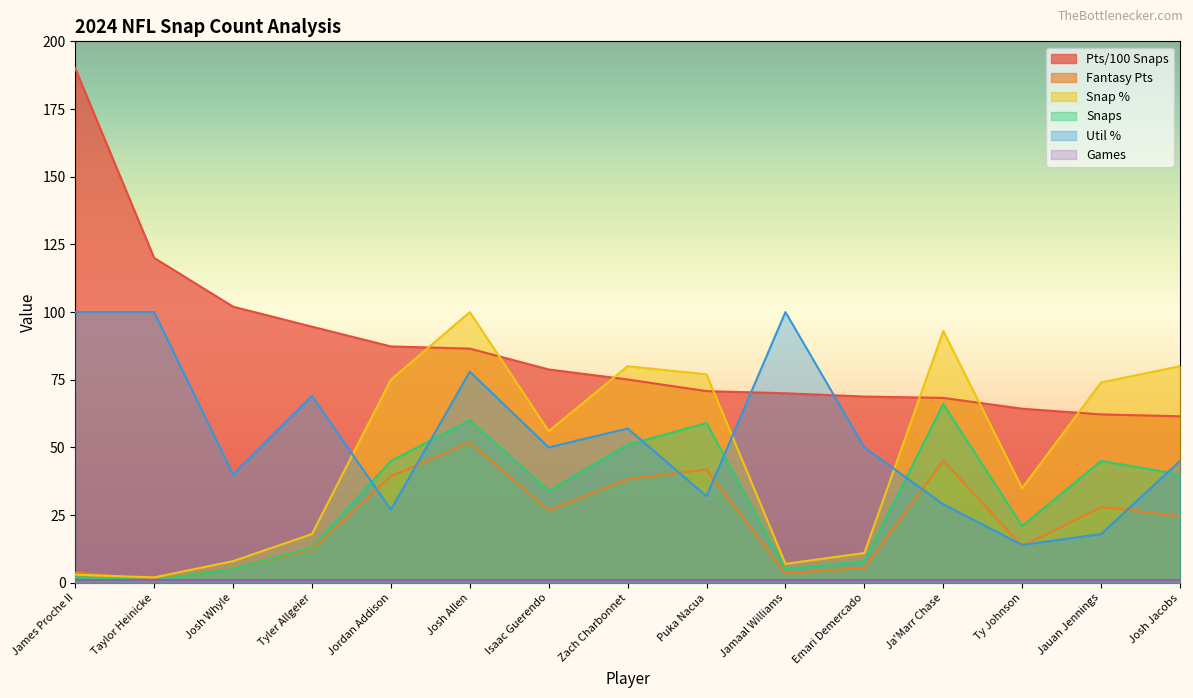

At which label does Util % reach its minimum?

Ty Johnson